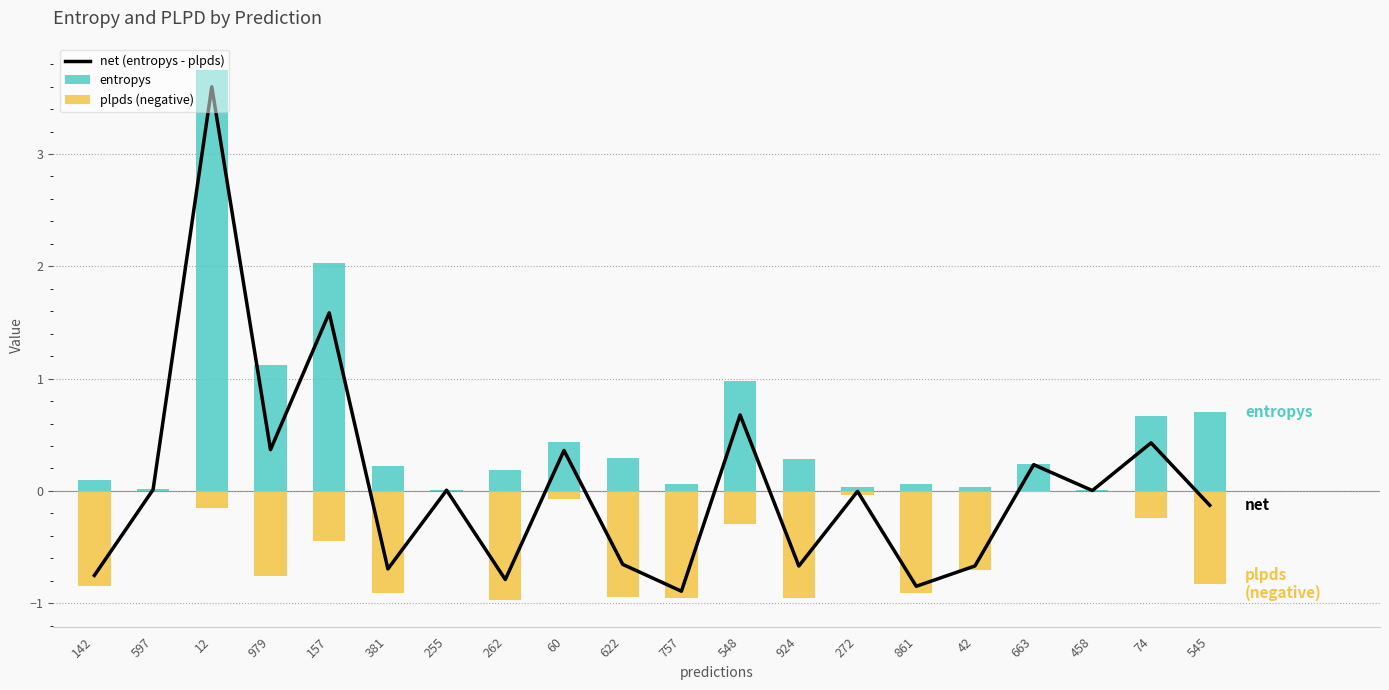

True or false: plpds (negative) has a value of -0.7 at 42.

True